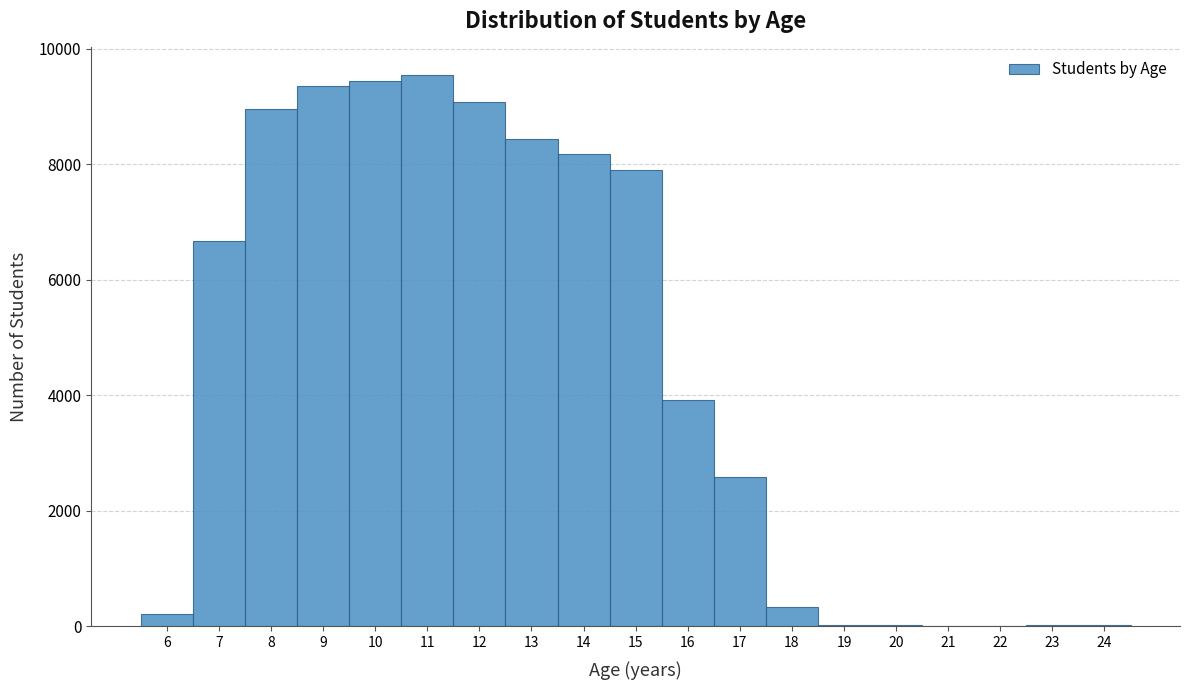

Reading left to right, transcribe this chart: for each bar, give the range it covers on the x-axis and its height. The values are not printed on the chart, so give them approximately, as read against the axis.

5.5 to 6.5: 200
6.5 to 7.5: 6600
7.5 to 8.5: 9000
8.5 to 9.5: 9400
9.5 to 10.5: 9400
10.5 to 11.5: 9600
11.5 to 12.5: 9000
12.5 to 13.5: 8400
13.5 to 14.5: 8200
14.5 to 15.5: 7800
15.5 to 16.5: 4000
16.5 to 17.5: 2600
17.5 to 18.5: 400
18.5 to 19.5: under 200
19.5 to 20.5: under 200
20.5 to 21.5: under 200
21.5 to 22.5: under 200
22.5 to 23.5: under 200
23.5 to 24.5: under 200